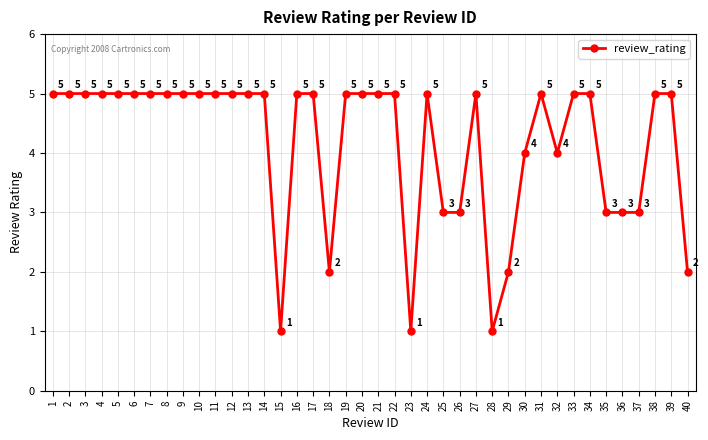

Count the number of data series in this chart.

1